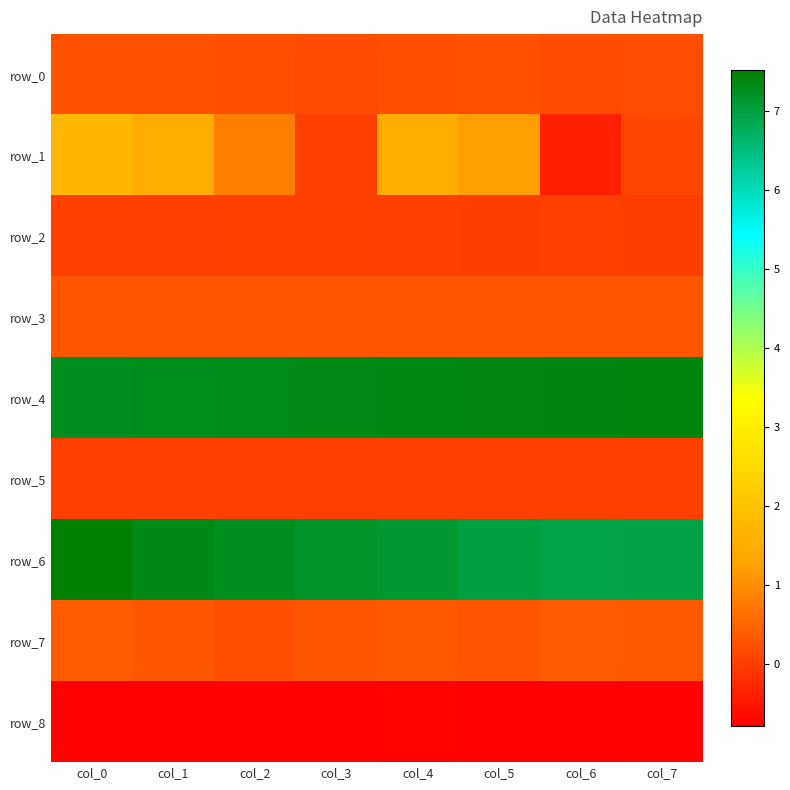

Rank the series at col_4 from lowest to highest value.

row_8, row_5, row_2, row_0, row_3, row_7, row_1, row_6, row_4